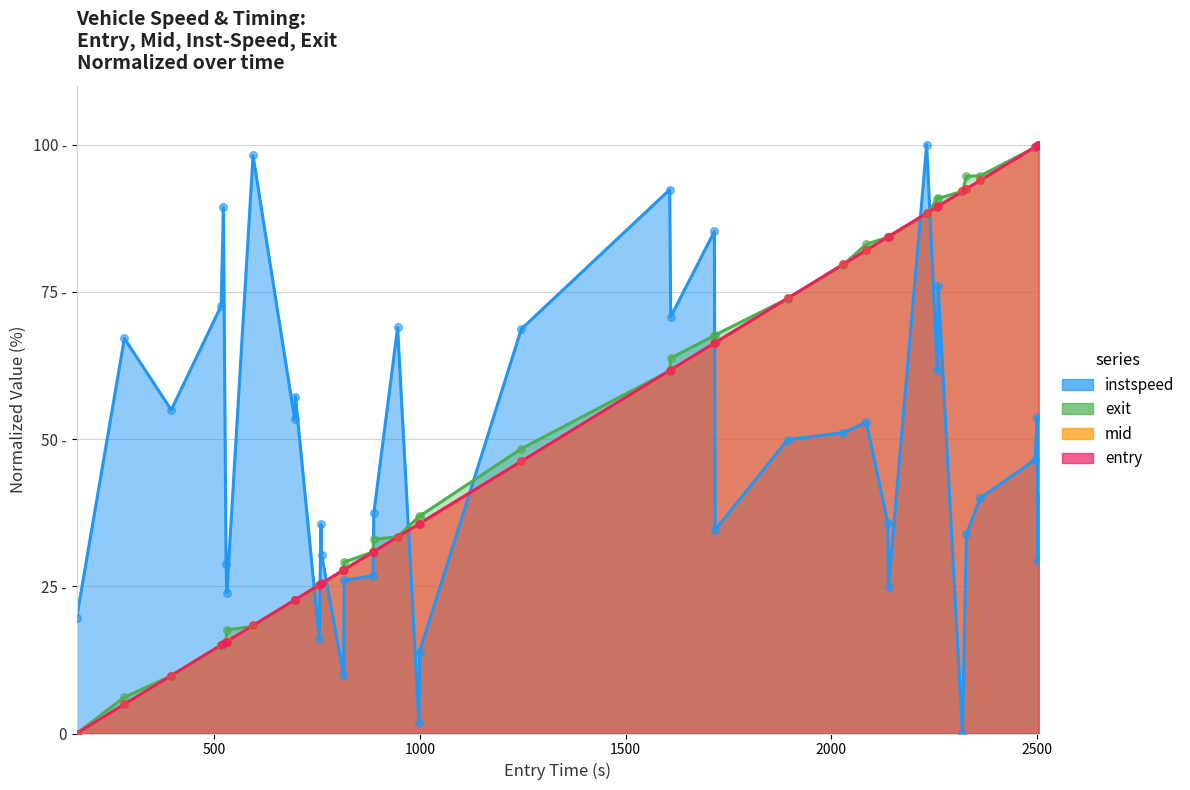

Which series has the largest total across all categories?

exit